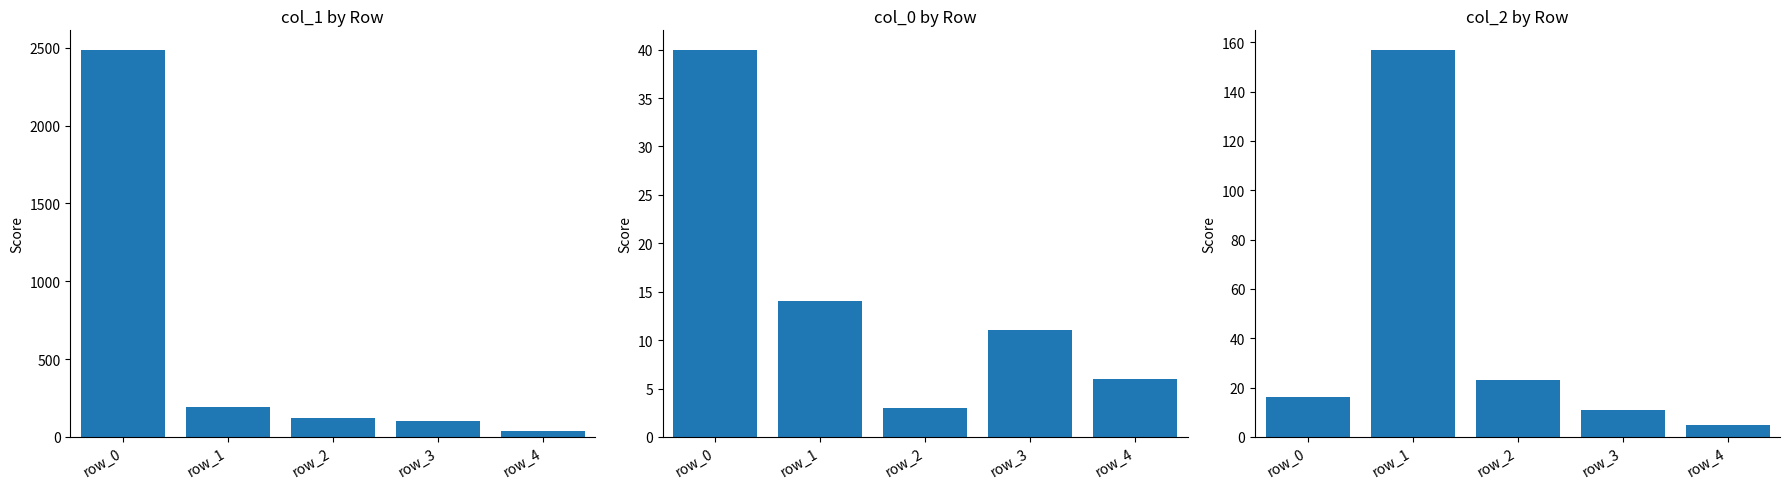

What are all the series names shown in the legend?

col_1, col_0, col_2